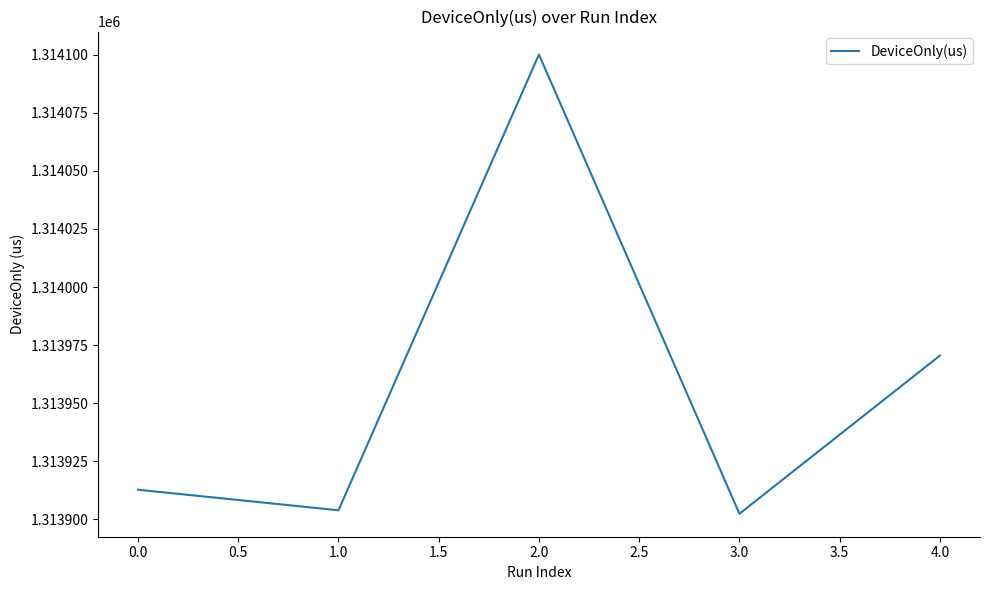

Is it true that the value at 1.0 is 1717811.2?

False